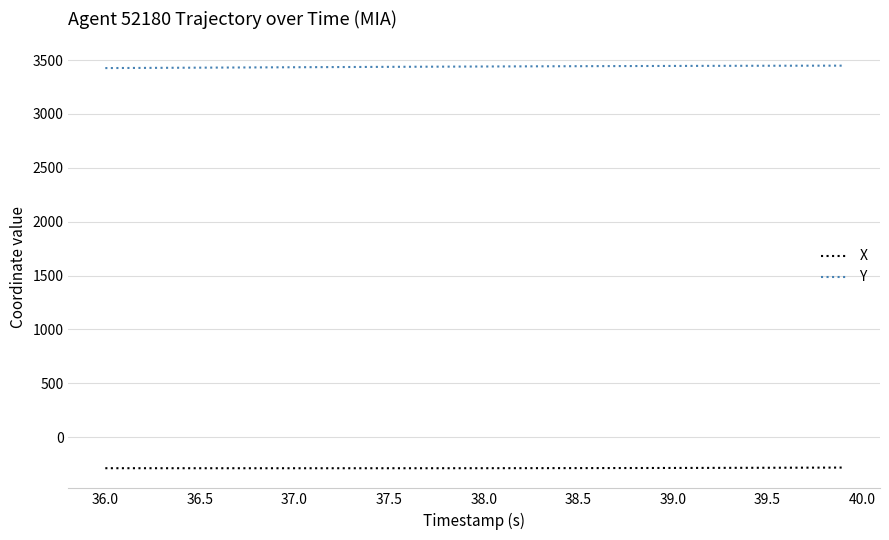

True or false: X and Y cross at least once.

False